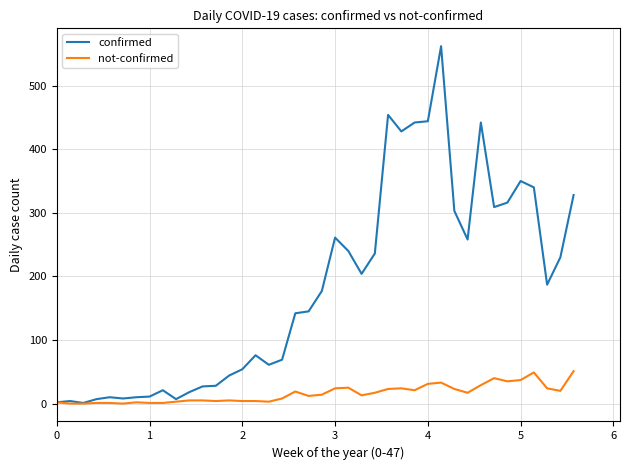

Which series has the largest total across all categories?

confirmed